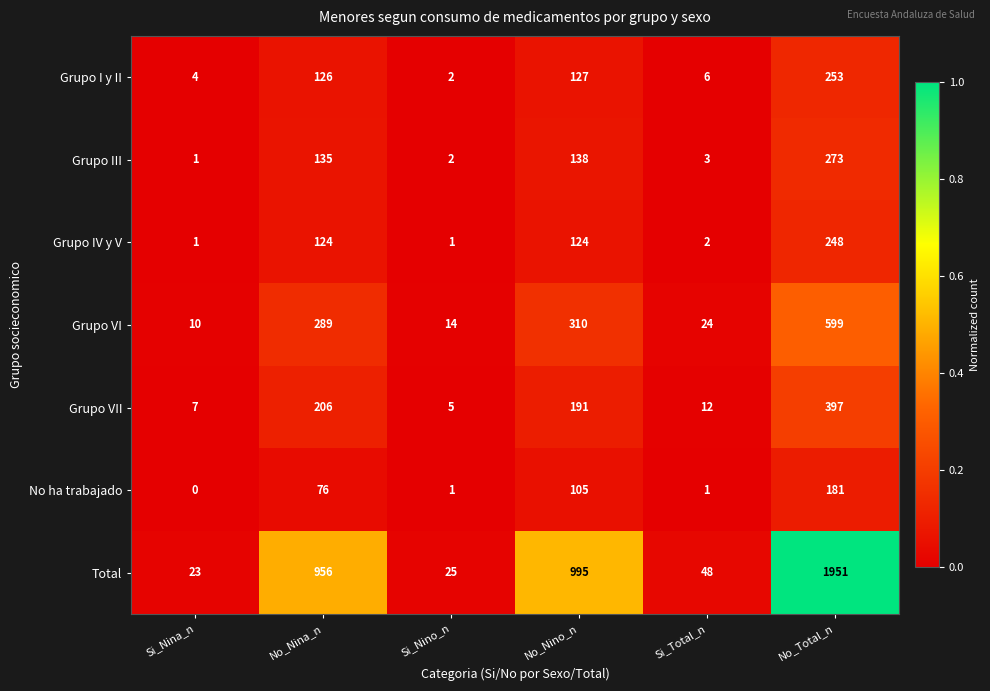

True or false: Grupo IV y V has a value of 248 at No_Total_n.

True